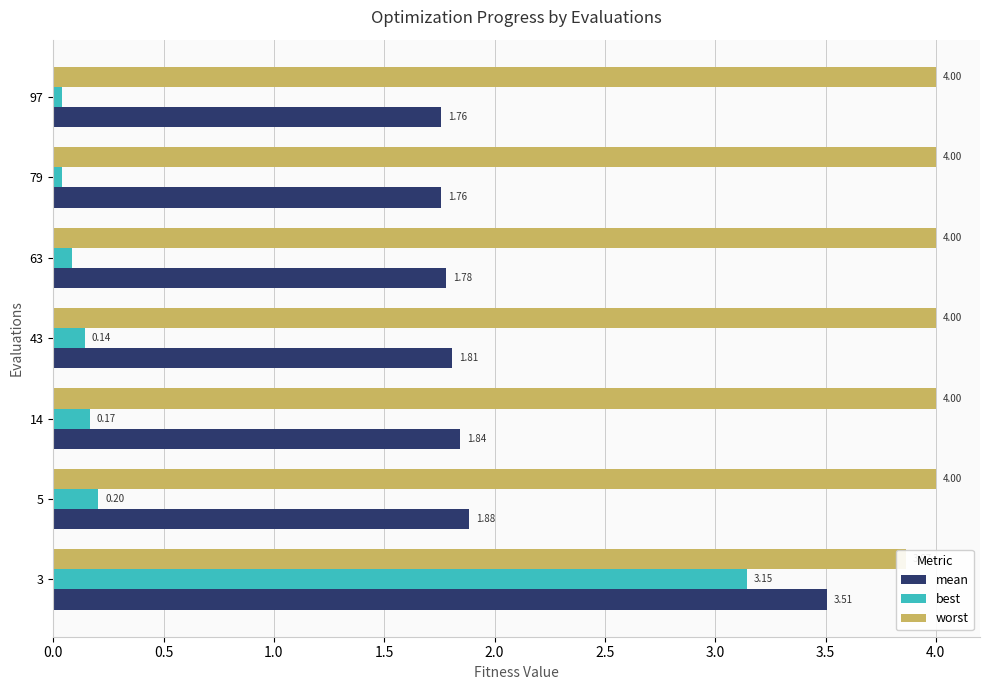

What are all the series names shown in the legend?

mean, best, worst